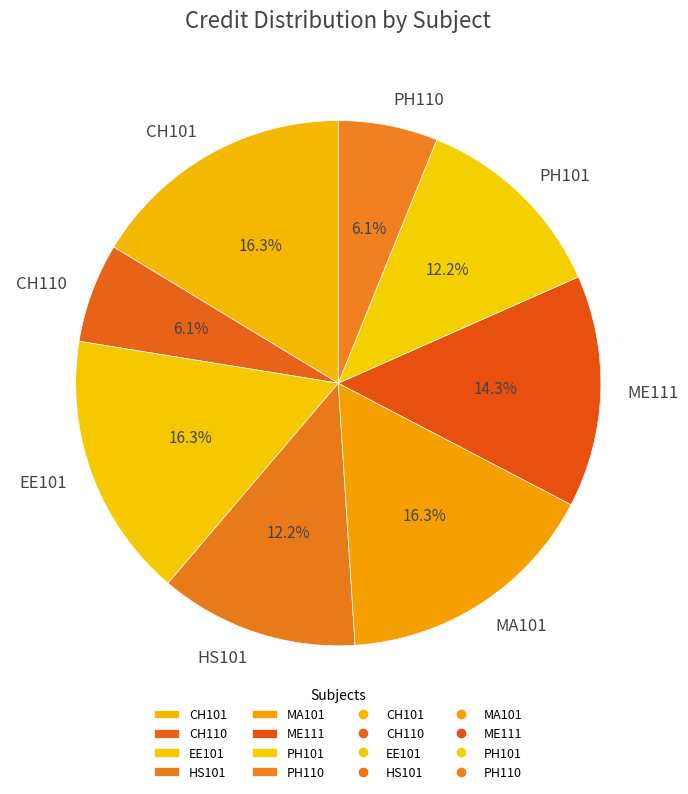

Is there any slice that represents more than half of the pie?

No